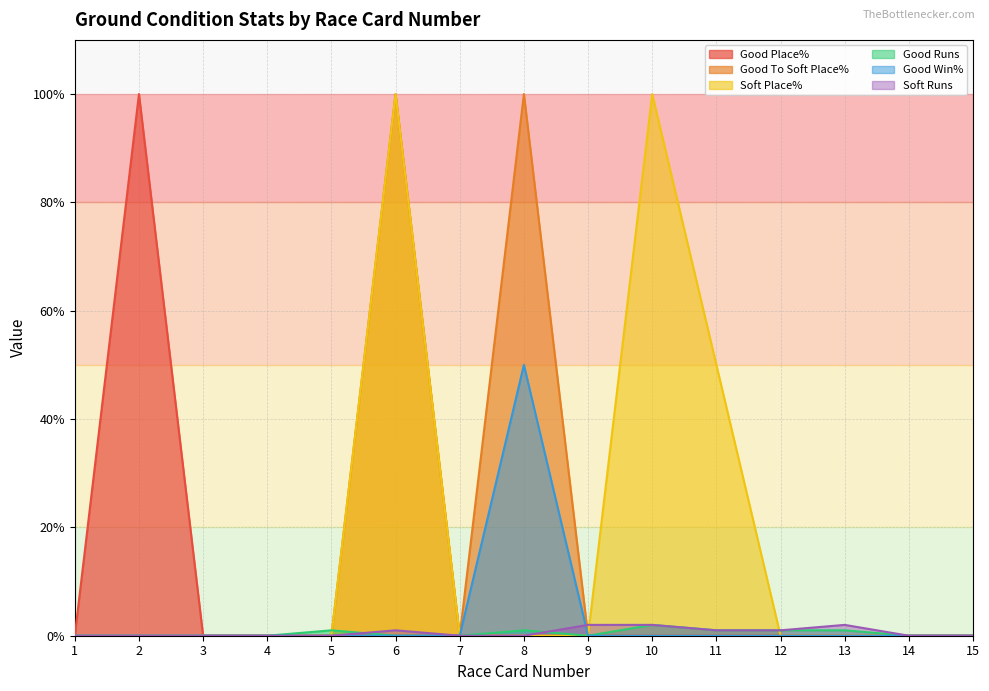

Which series changed the most between 1 and 9?

Soft Runs